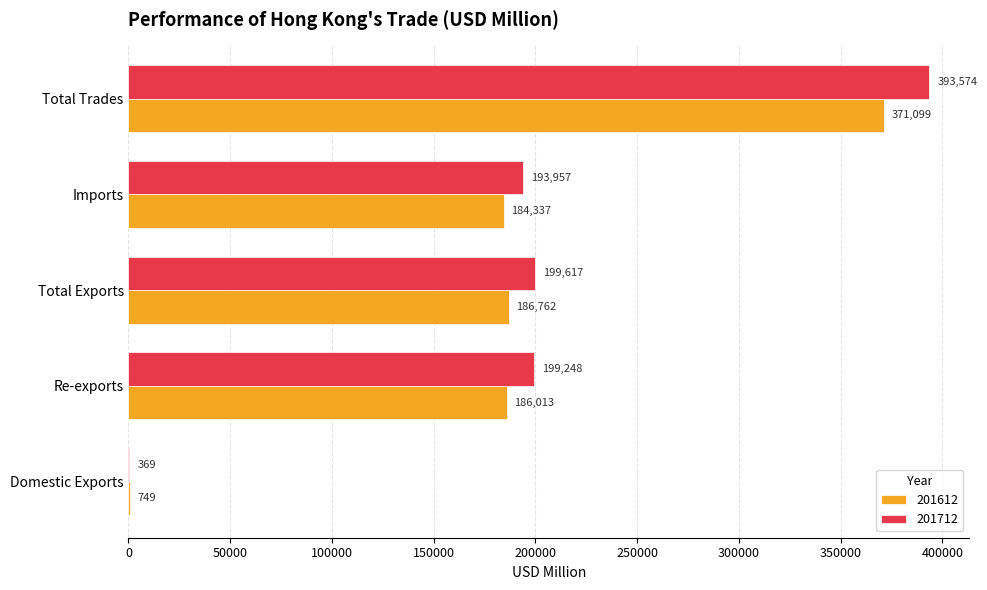

Is the value of 201712 at Total Trades greater than the value of 201612 at Re-exports?

Yes